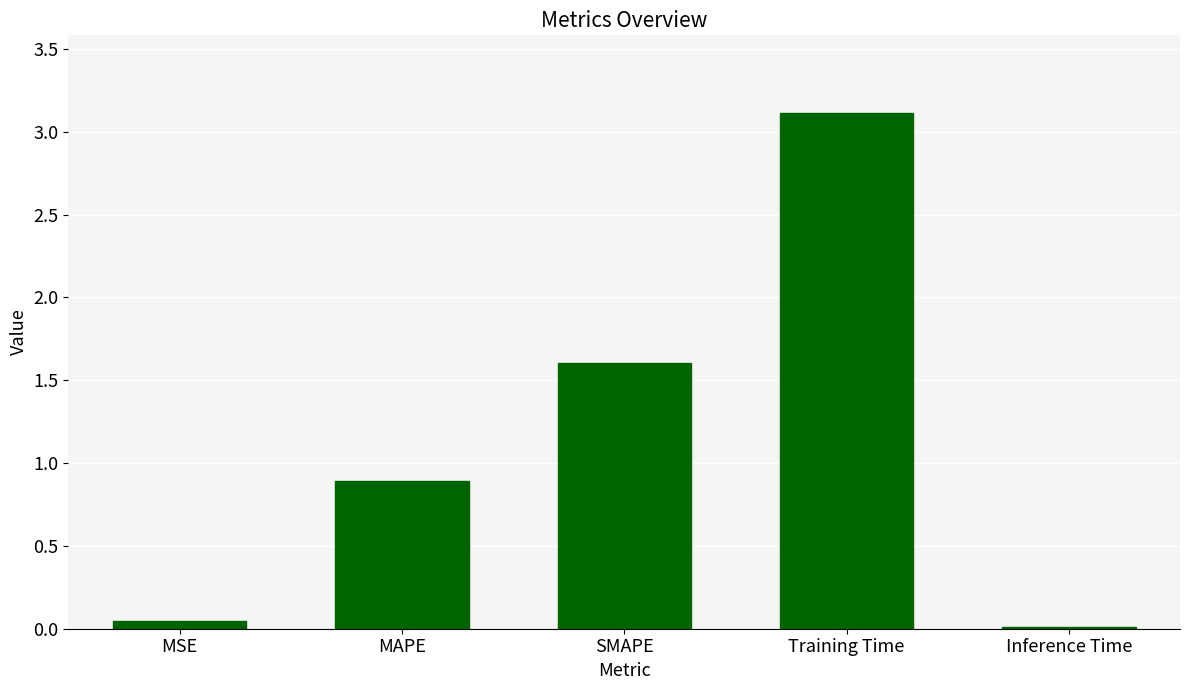

How many distinct data groups are displayed?

1